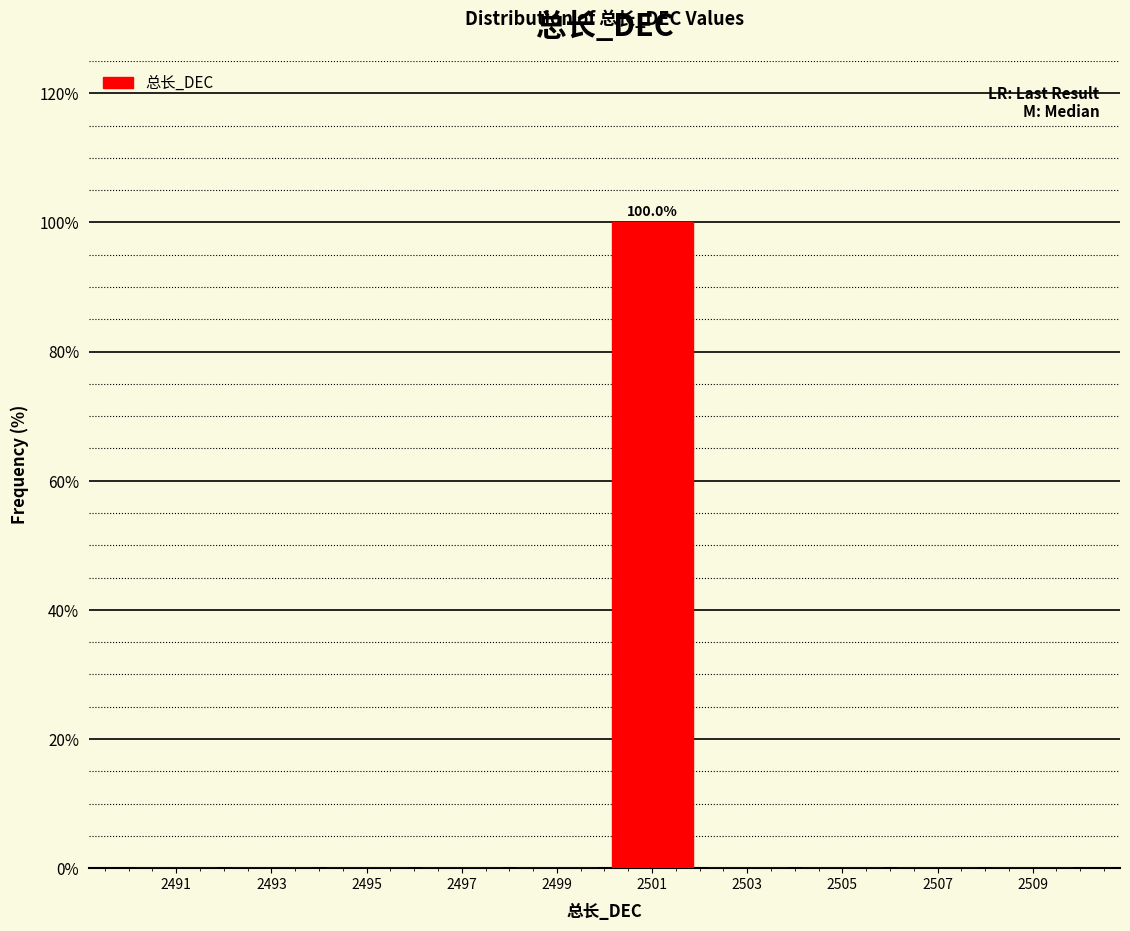

Over which range of the x-axis is the bar tallest?

2500 to 2502